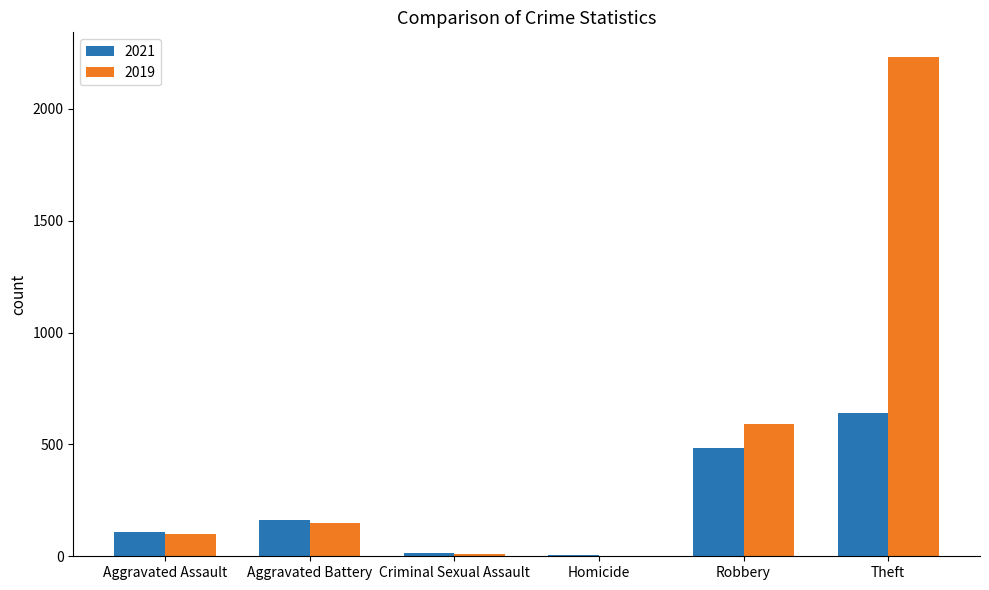

Between Aggravated Battery and Theft, which series saw the biggest shift?

2019